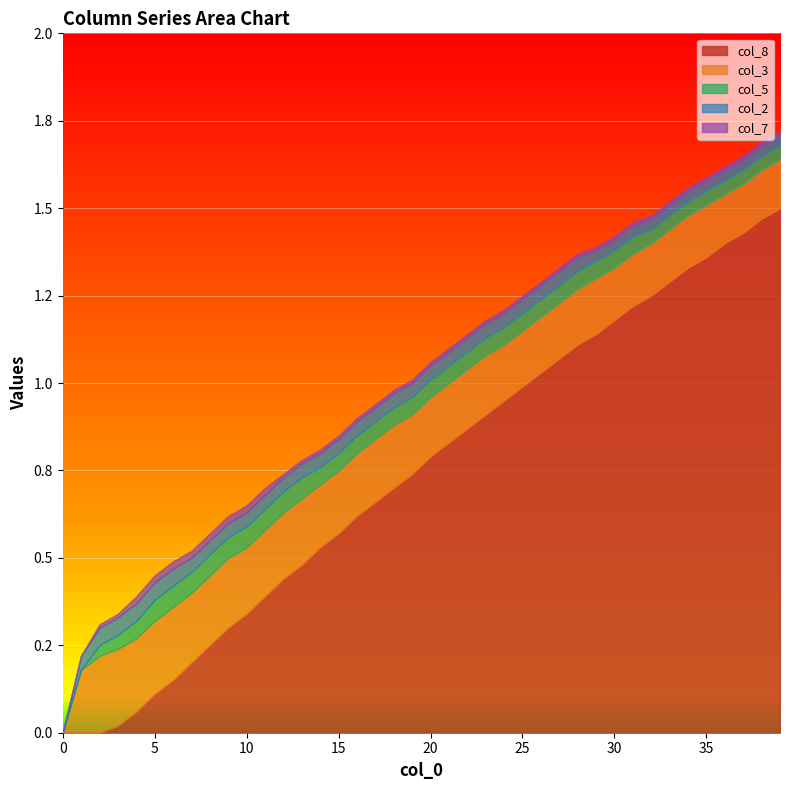

Count the col_3 values in the range 0 to 1.

40